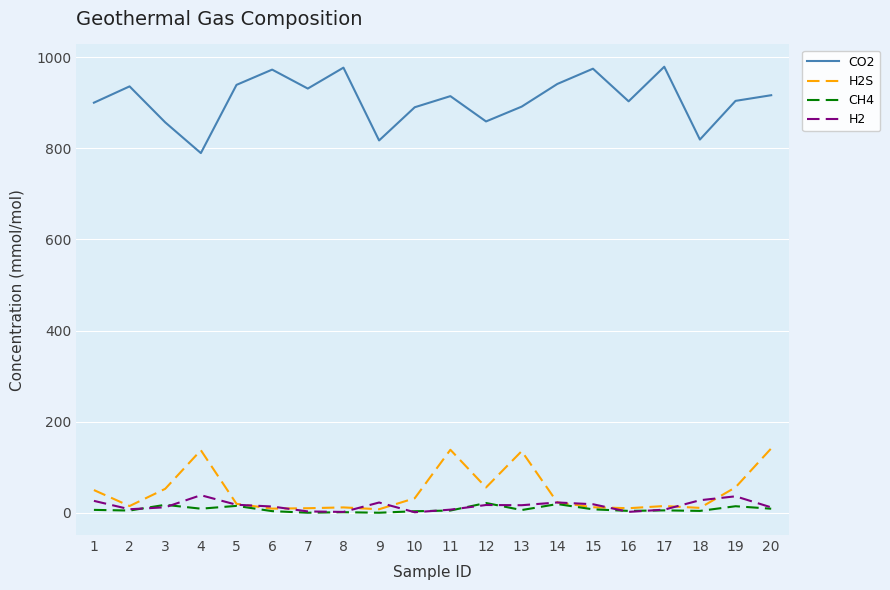

Is it true that CH4 equals 5.0 at 11?

True